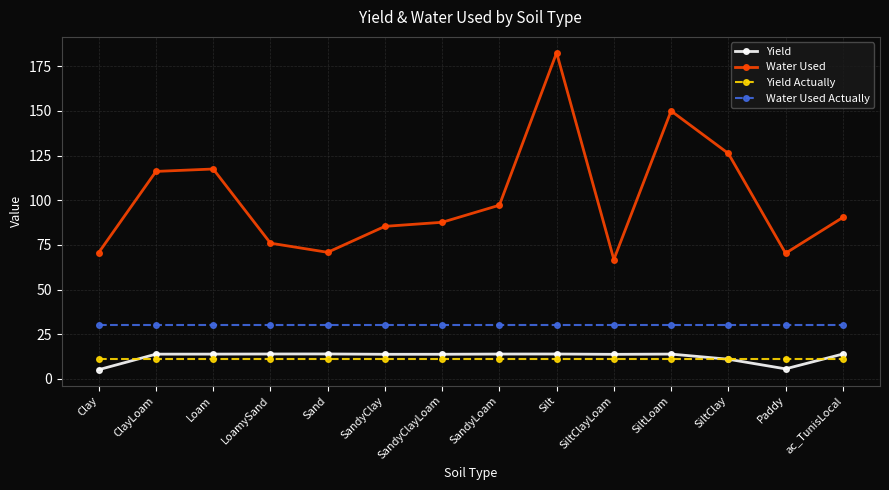

What is the label of the 4th point from the left?

LoamySand